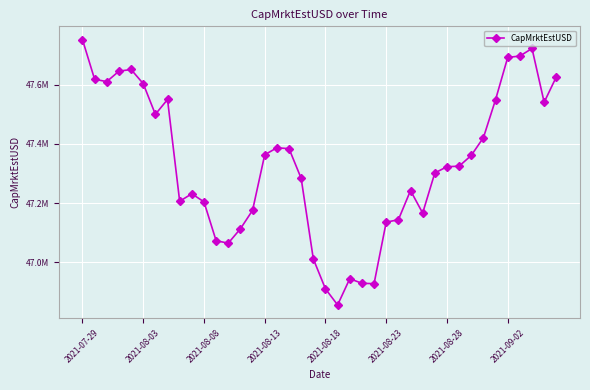

True or false: there are more than 0 points higher than both neighbors.

True